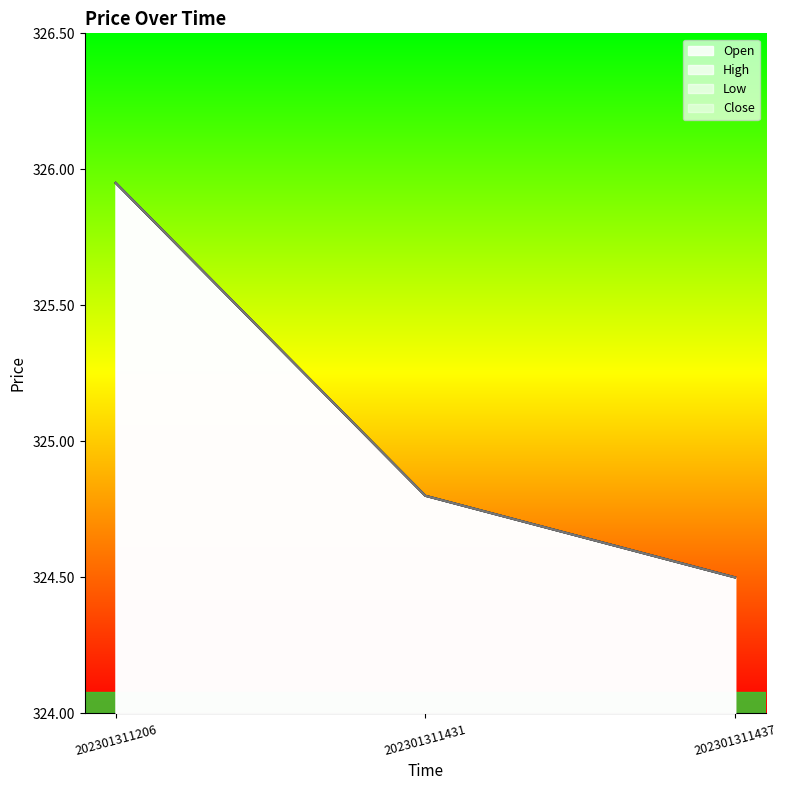

Reading right to left, list all the values displayed in this chart.

Open: 202301311437=324.5	202301311431=324.8	202301311206=325.9
High: 202301311437=324.5	202301311431=324.8	202301311206=325.9
Low: 202301311437=324.5	202301311431=324.8	202301311206=325.9
Close: 202301311437=324.5	202301311431=324.8	202301311206=325.9